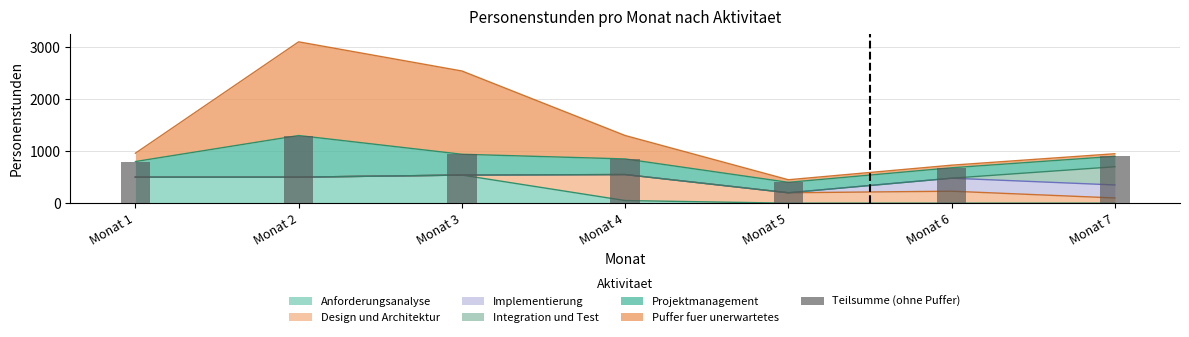

What is the value of the 6th bar from the left?

680